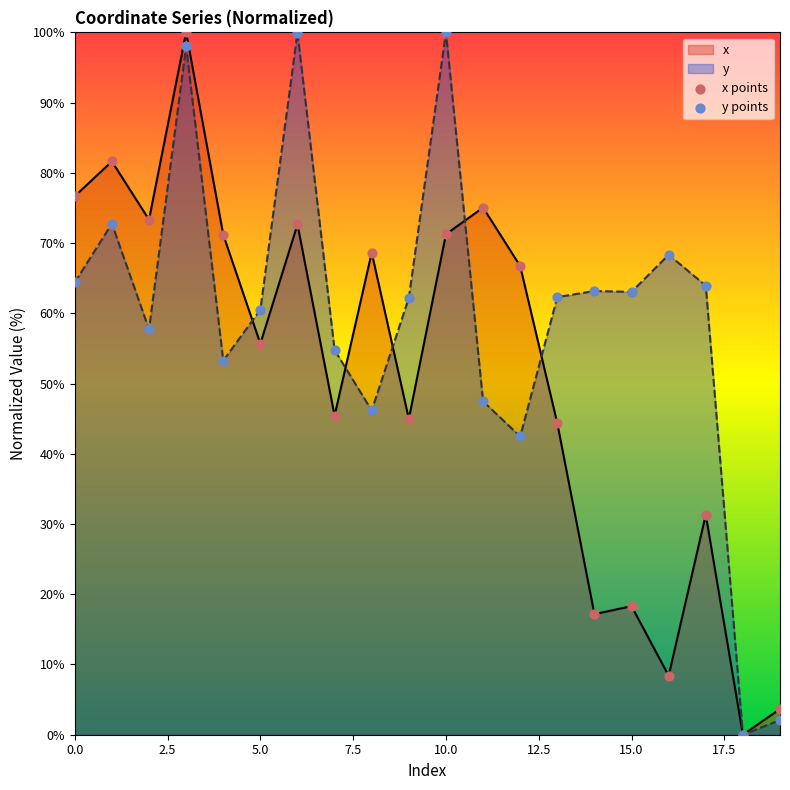

Which series reaches the minimum Y coordinate?

x